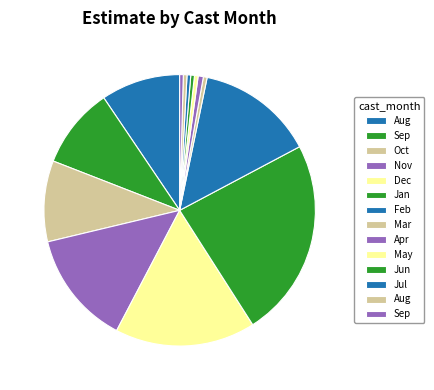

How many slices are in this pie chart?

14